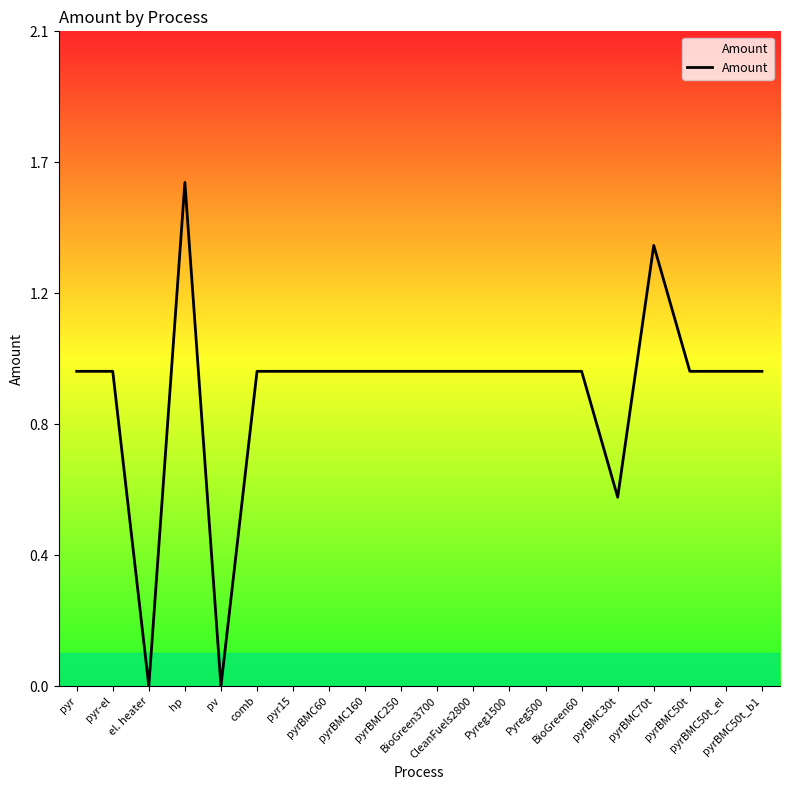

Rank the categories by value from lowest to highest.

el. heater, pv, pyrBMC30t, pyr, pyr-el, comb, pyr15, pyrBMC60, pyrBMC160, pyrBMC250, BioGreen3700, CleanFuels2800, Pyreg1500, Pyreg500, BioGreen60, pyrBMC50t, pyrBMC50t_el, pyrBMC50t_b1, pyrBMC70t, hp